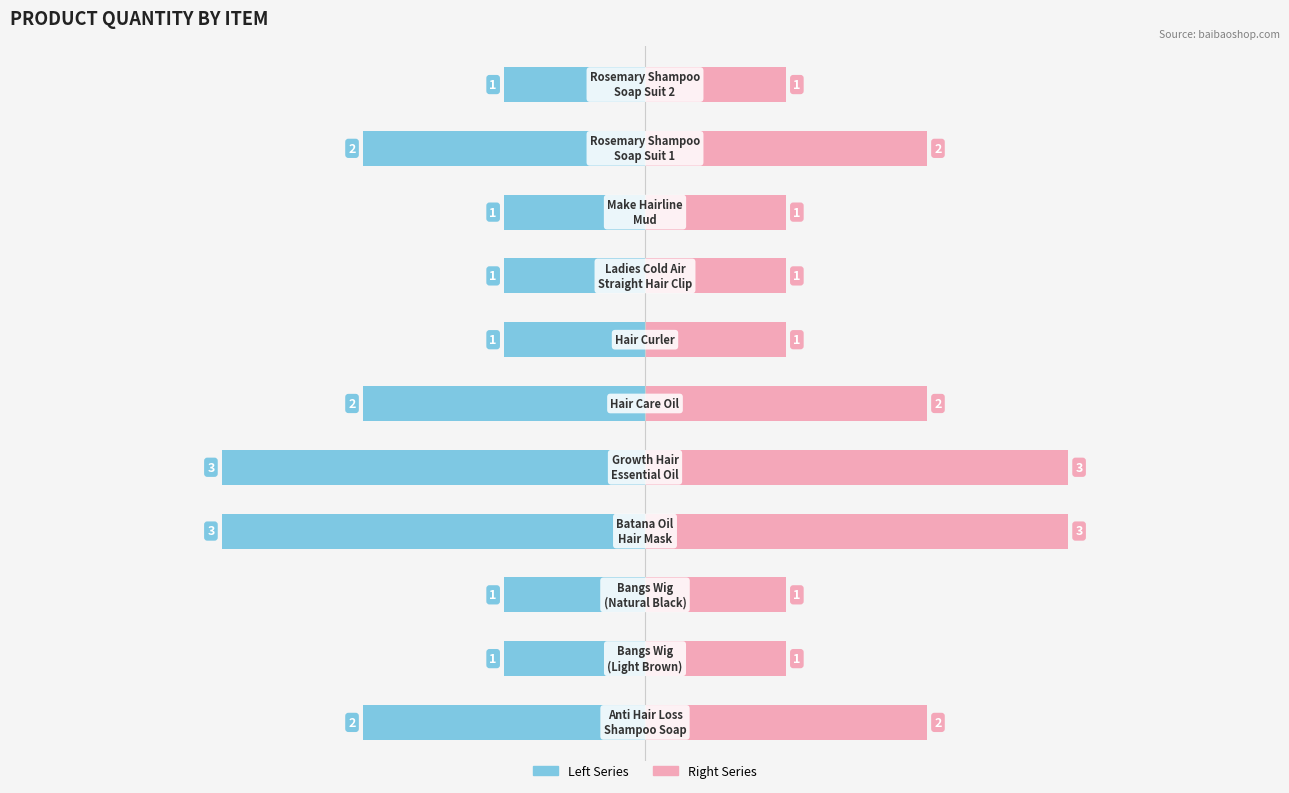

What is the value of the 9th bar from the left?

1